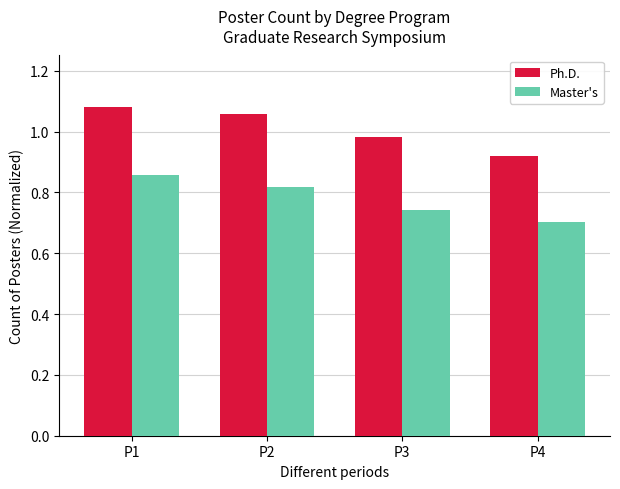

Where is Ph.D. nearest to the value 0?

P4